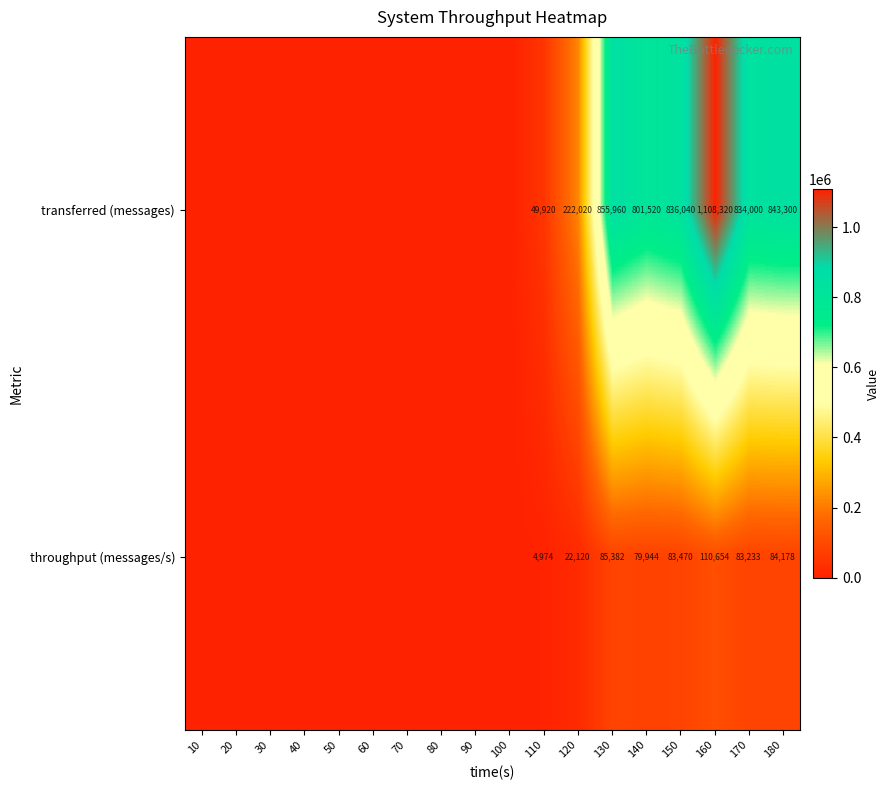

At 110, list the series in order from largest to smallest.

transferred (messages), throughput (messages/s)